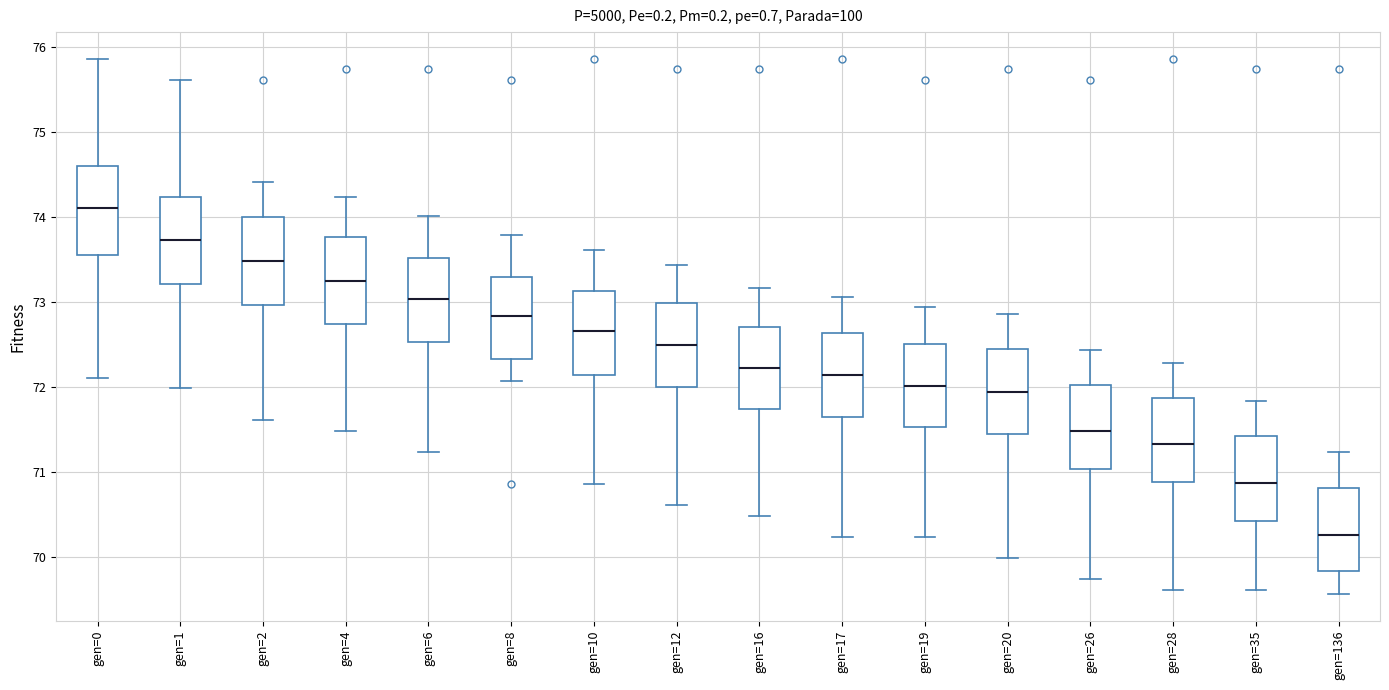

Reading left to right, read every box against the y-axis: the position of its median line, the range the box covers, and the ends of its whiskers. The values are not printed on the chart, so give them approximately, as read against the axis.

gen=0: median 74.1, box 73.6 to 74.6, whiskers 72.1 to 75.9
gen=1: median 73.7, box 73.2 to 74.2, whiskers 72.0 to 75.6
gen=2: median 73.5, box 73.0 to 74.0, whiskers 71.6 to 74.4
gen=4: median 73.2, box 72.7 to 73.8, whiskers 71.5 to 74.2
gen=6: median 73.0, box 72.5 to 73.5, whiskers 71.2 to 74.0
gen=8: median 72.8, box 72.3 to 73.3, whiskers 72.1 to 73.8
gen=10: median 72.7, box 72.1 to 73.1, whiskers 70.9 to 73.6
gen=12: median 72.5, box 72.0 to 73.0, whiskers 70.6 to 73.4
gen=16: median 72.2, box 71.7 to 72.7, whiskers 70.5 to 73.2
gen=17: median 72.1, box 71.7 to 72.6, whiskers 70.2 to 73.1
gen=19: median 72.0, box 71.5 to 72.5, whiskers 70.2 to 72.9
gen=20: median 71.9, box 71.5 to 72.4, whiskers 70.0 to 72.9
gen=26: median 71.5, box 71.0 to 72.0, whiskers 69.7 to 72.4
gen=28: median 71.3, box 70.9 to 71.9, whiskers 69.6 to 72.3
gen=35: median 70.9, box 70.4 to 71.4, whiskers 69.6 to 71.8
gen=136: median 70.3, box 69.8 to 70.8, whiskers 69.6 to 71.2